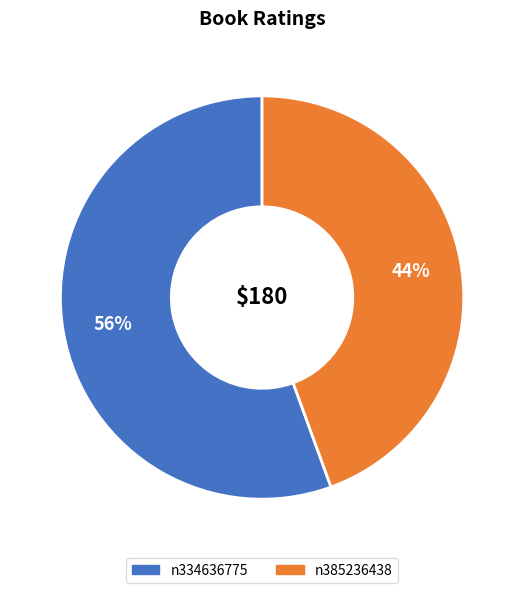

What is the majority slice?

n334636775